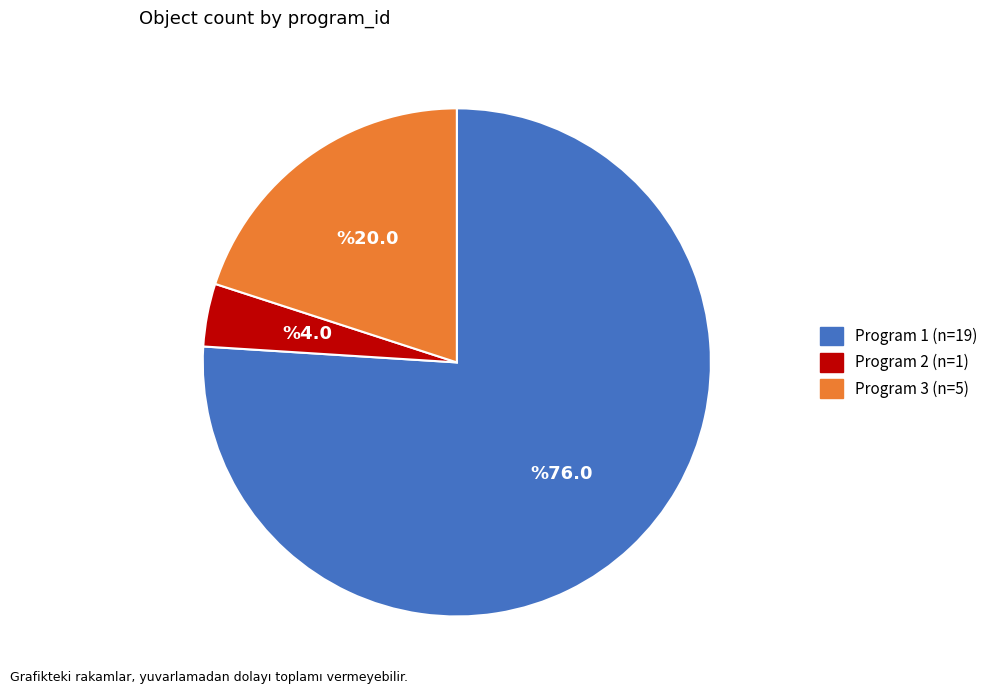

Is the sum of Program 1 and Program 3 greater than half?

Yes